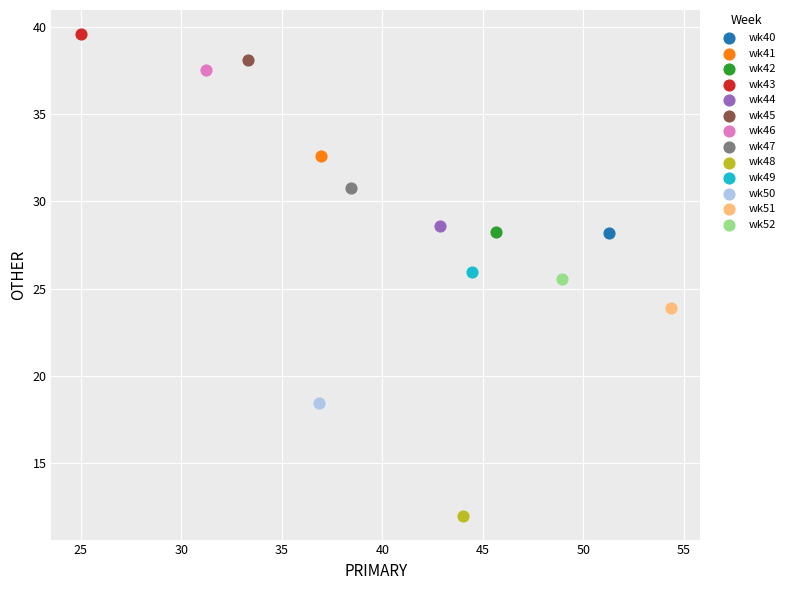

Which series contains the lowest Y value?

wk48